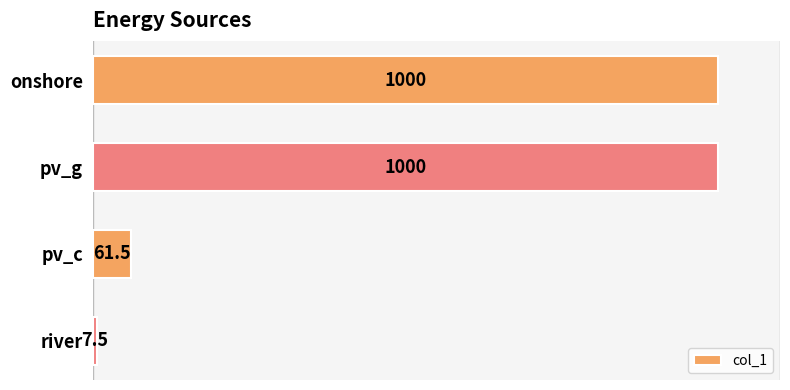

What is the minimum value shown in the chart?

7.5